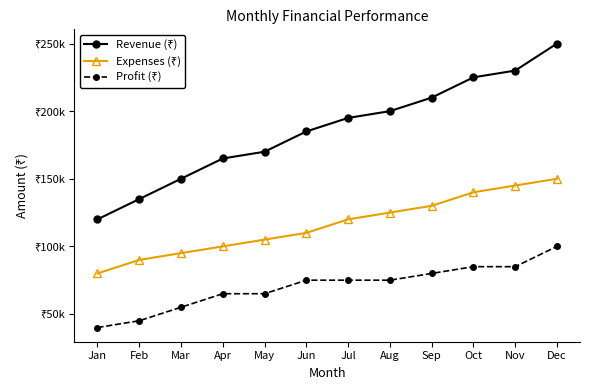

Is this an area chart (filled region under the line)?

No